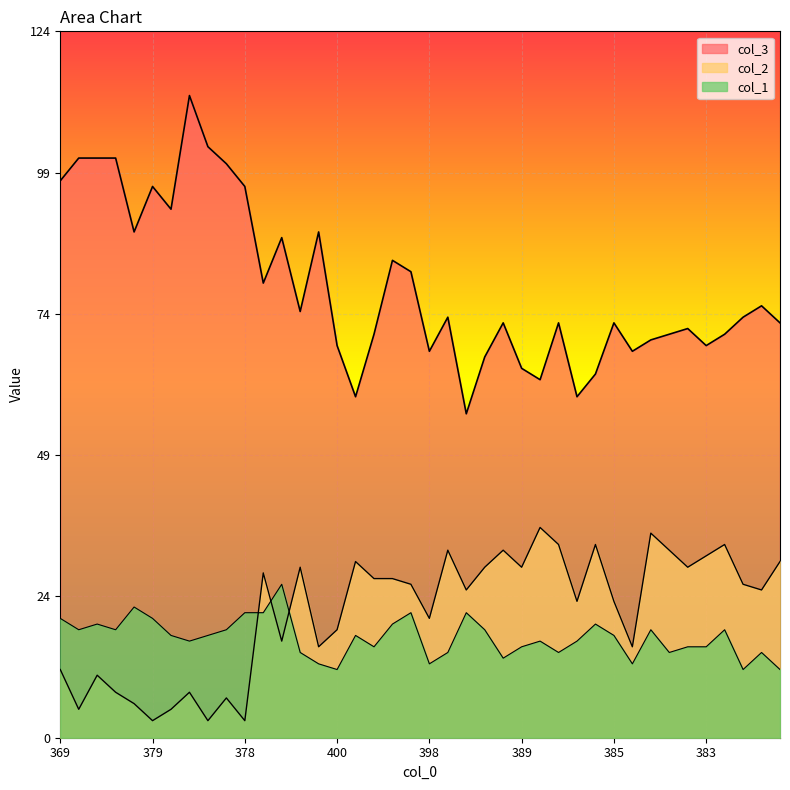

Which series has the widest spread of values?

col_3